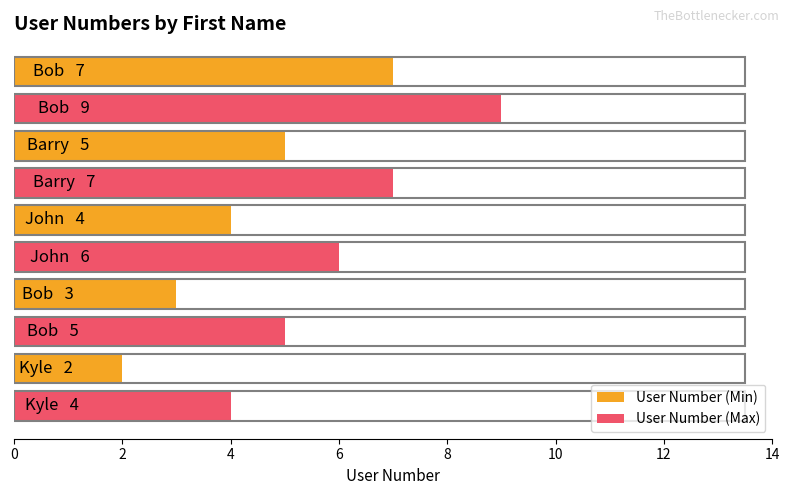

What is the greatest value displayed?

9